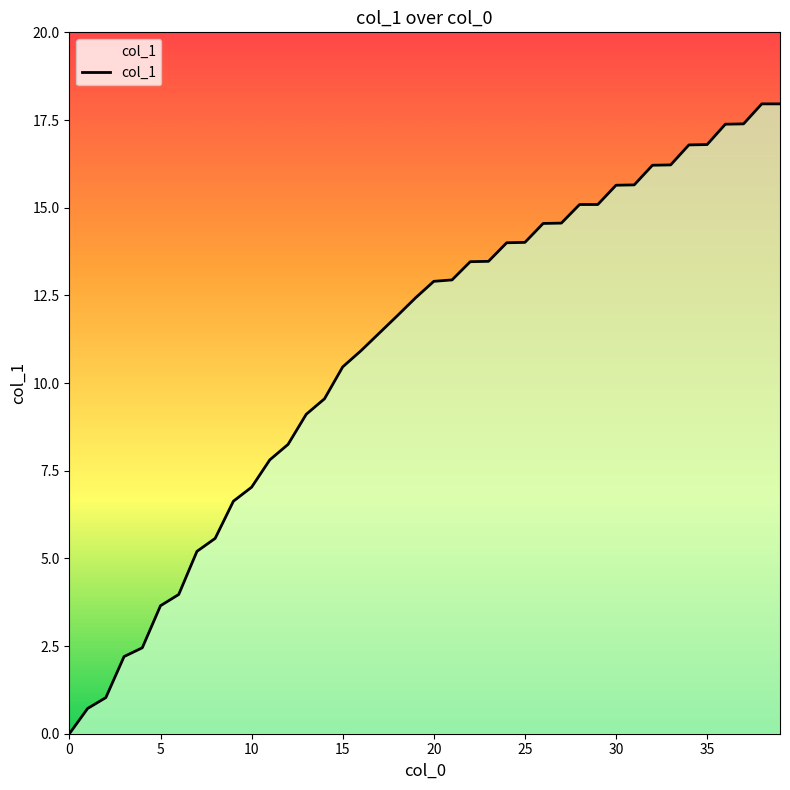

What is the difference between the maximum and minimum values?

18.0